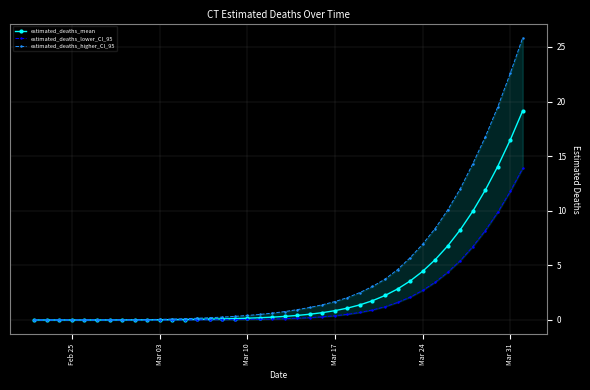

The value of estimated_deaths_mean at Mar 24 is 7.3. True or false?

False